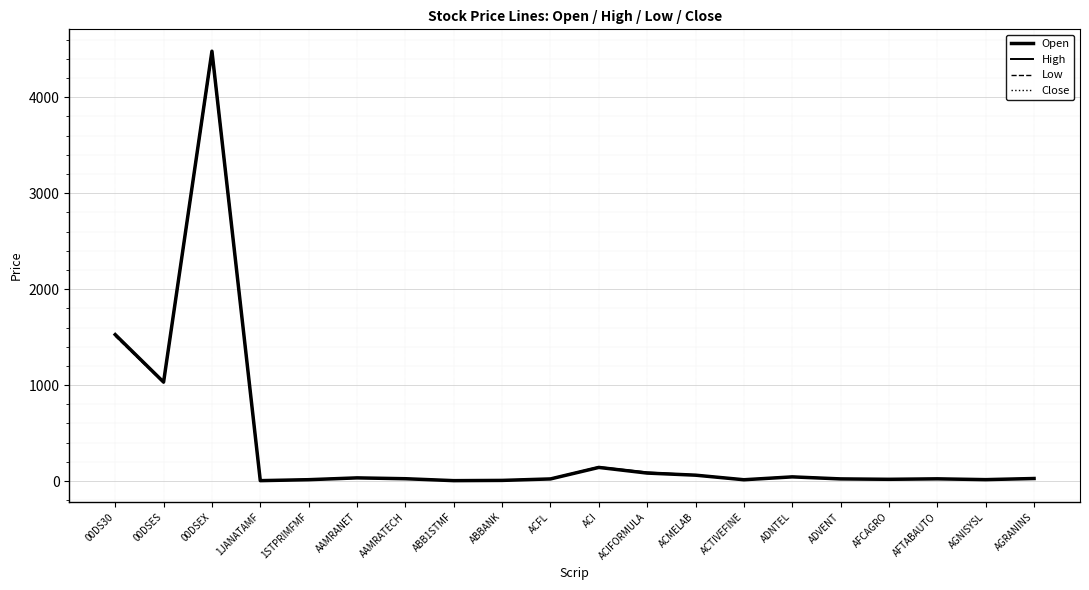

Which label corresponds to the smallest value in the chart?

1JANATAMF